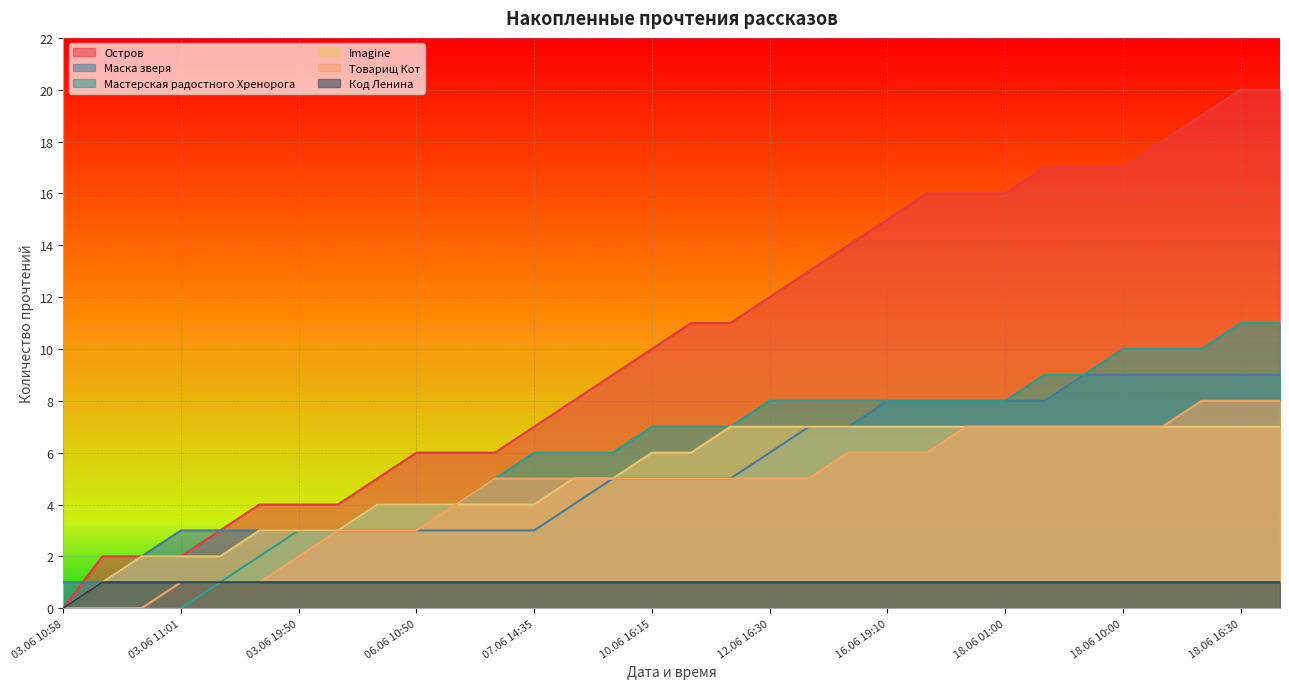

True or false: Мастерская радостного Хренорога and Код Ленина intersect in this chart.

False